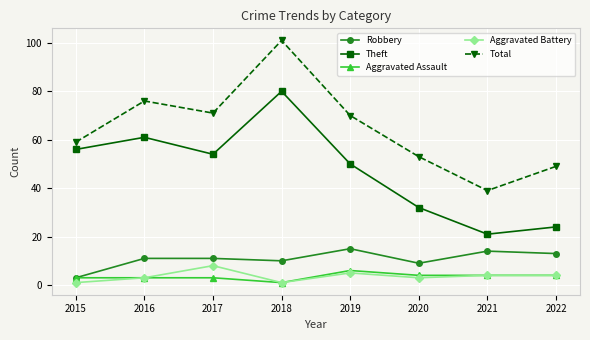

What is the greatest value displayed?

101